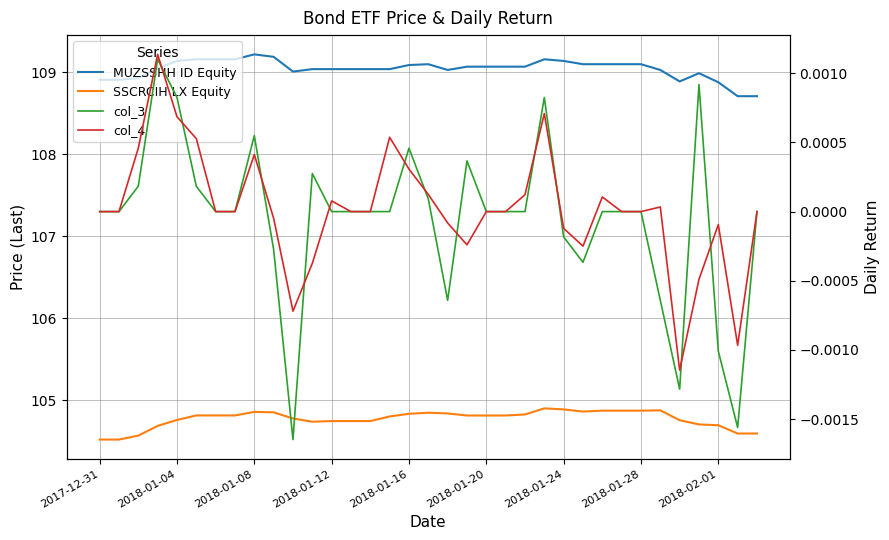

True or false: col_4 has a value of -0.0 at 18.

True